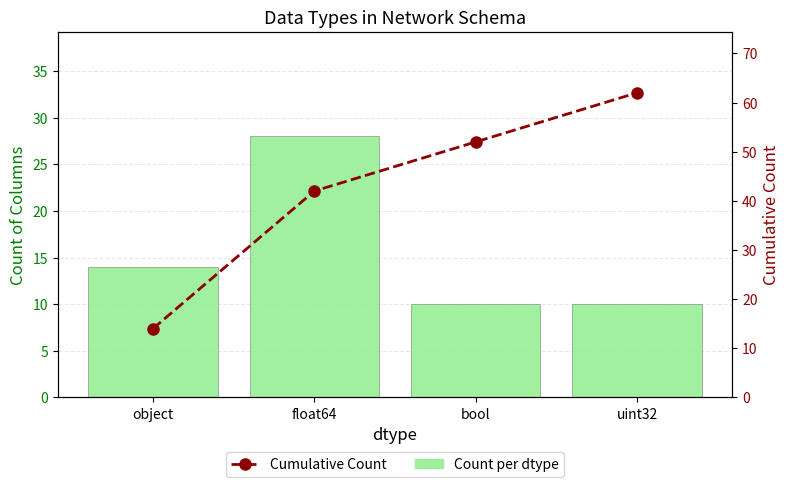

At which category is the sum across all series the highest?

uint32